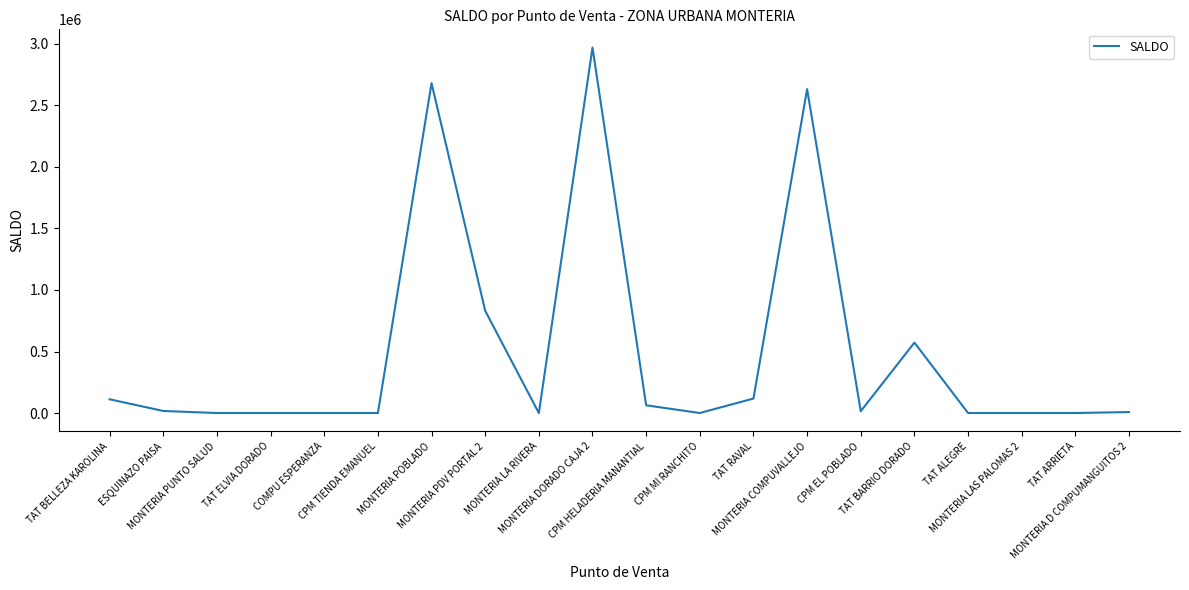

What is the maximum value shown in the chart?

2970284